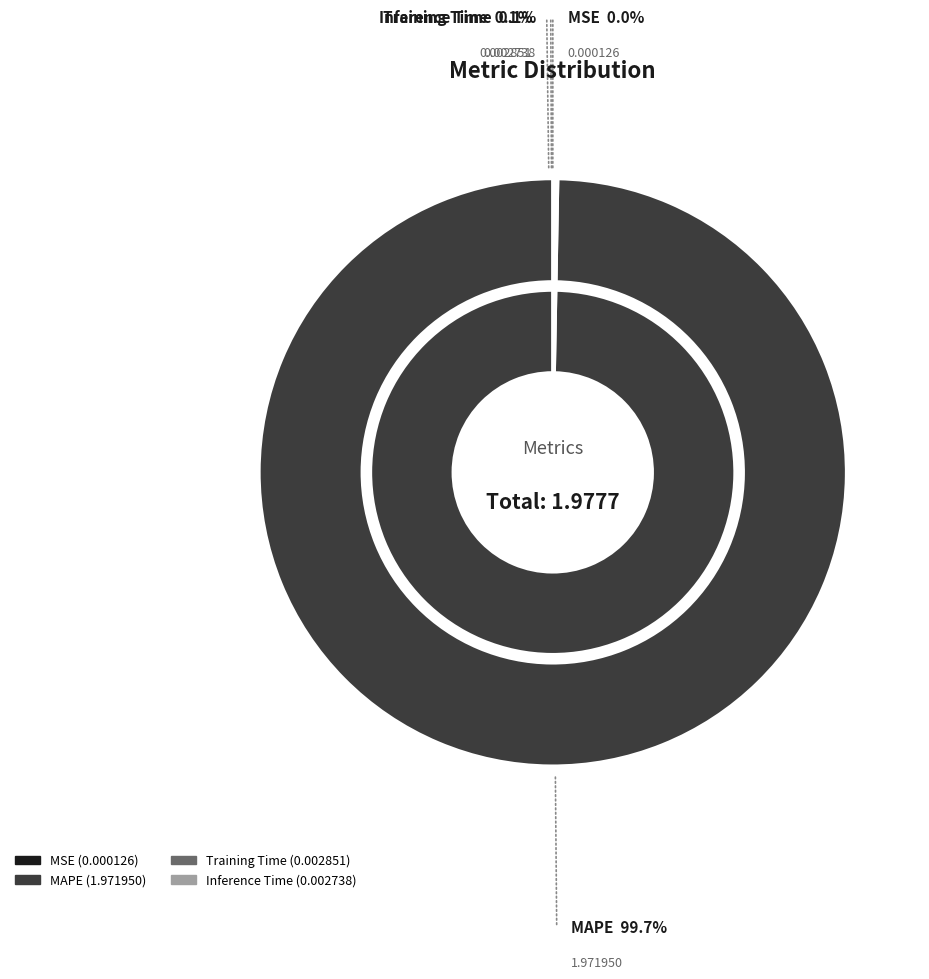

What is the largest slice in the pie chart?

MAPE